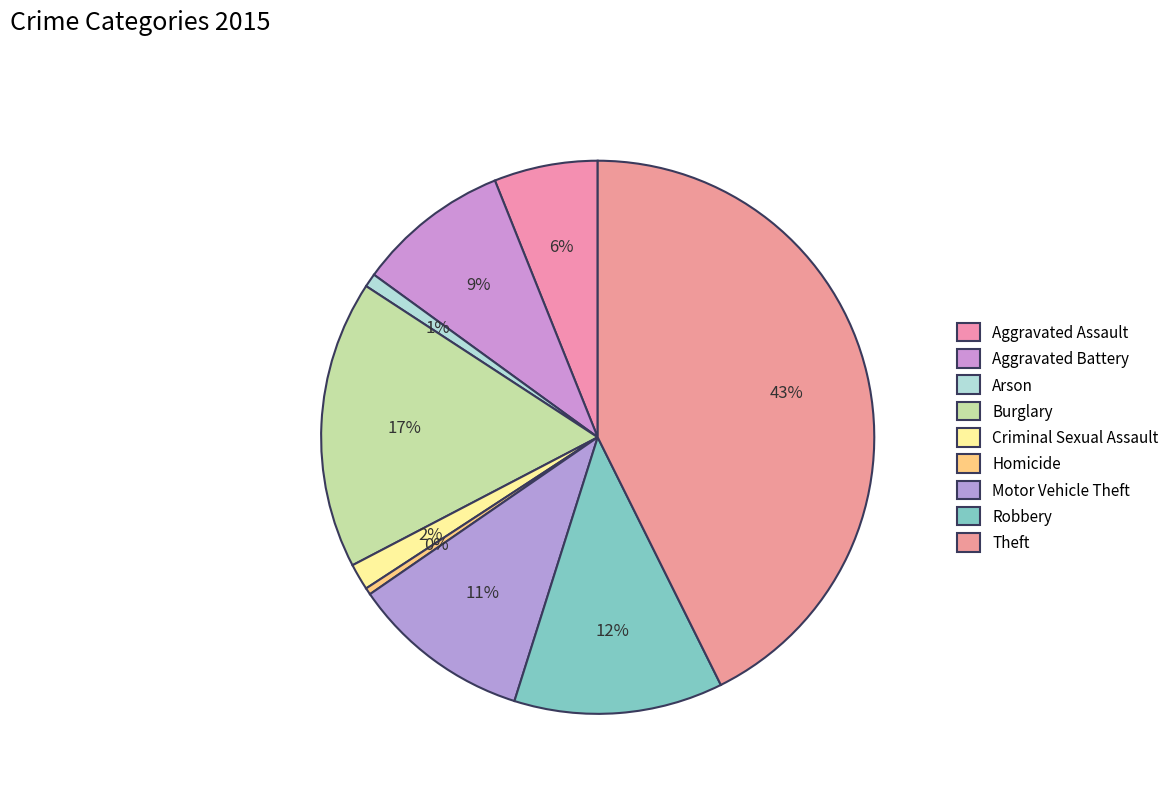

What percentage do Arson and Burglary together represent?

17.7%